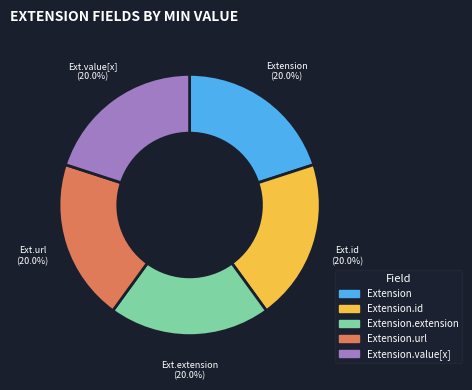

How many segments does this pie chart have?

5